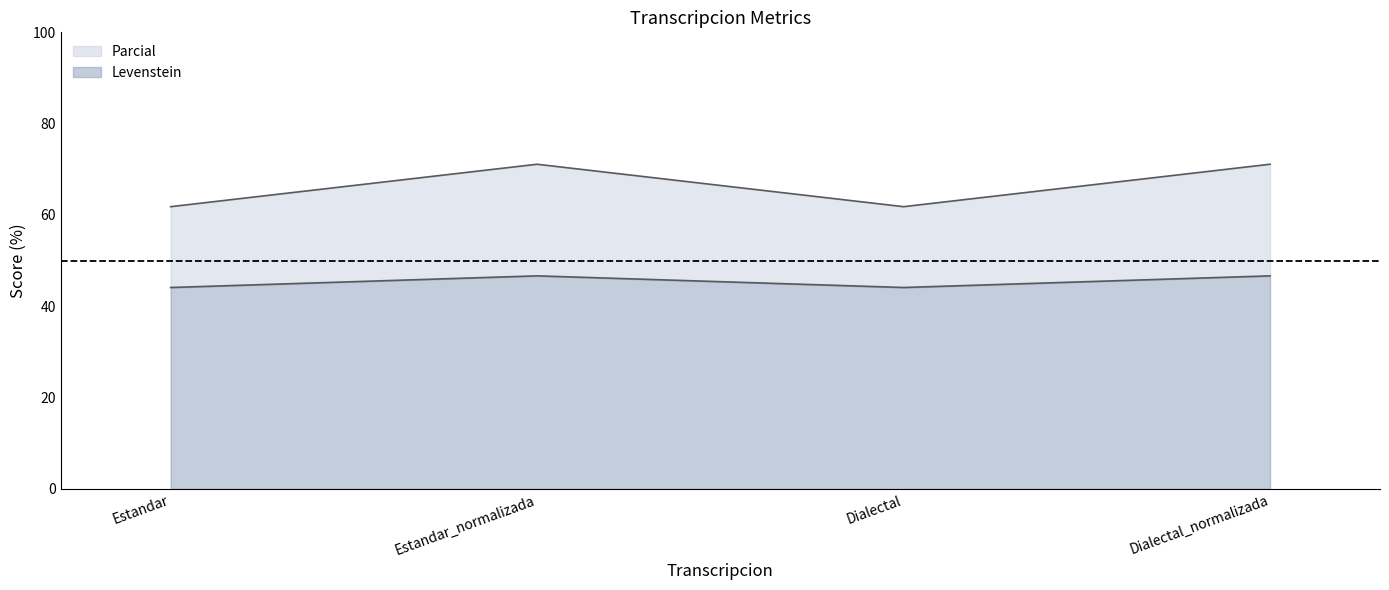

True or false: Levenstein and Parcial cross at least once.

False